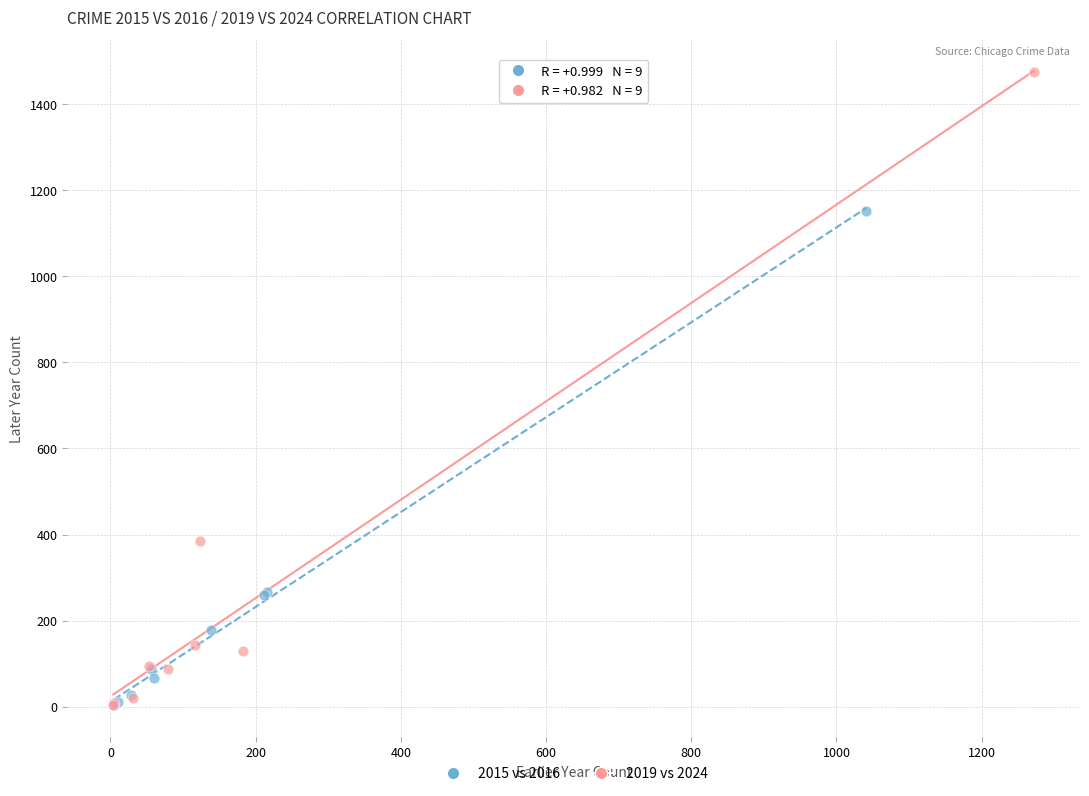

Which series has the widest spread of Y values?

2019 vs 2024